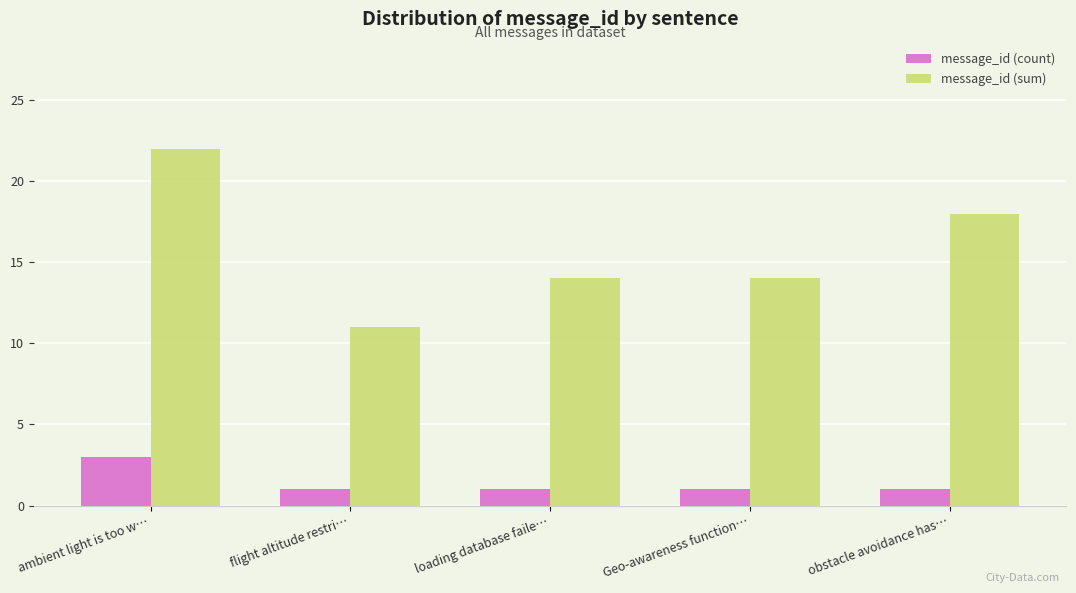

How many series are shown in this chart?

2